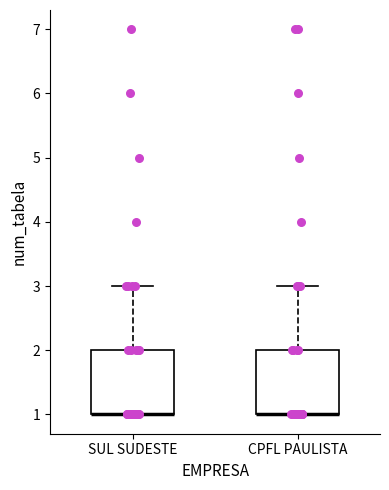

Reading left to right, transcribe this box plot: for each box, give where its median line is, the range the box spans, and where its two whiskers end, as read against the y-axis. The values are not printed on the chart, so give them approximately, as read against the axis.

SUL SUDESTE: median 1 (drawn on the box's lower edge), box 1 to 2, whiskers 1 to 3
CPFL PAULISTA: median 1 (drawn on the box's lower edge), box 1 to 2, whiskers 1 to 3